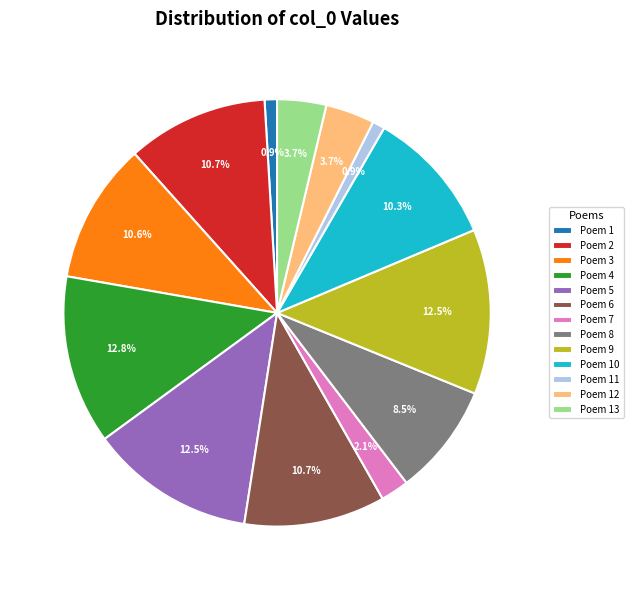

Does any single category account for the majority?

No